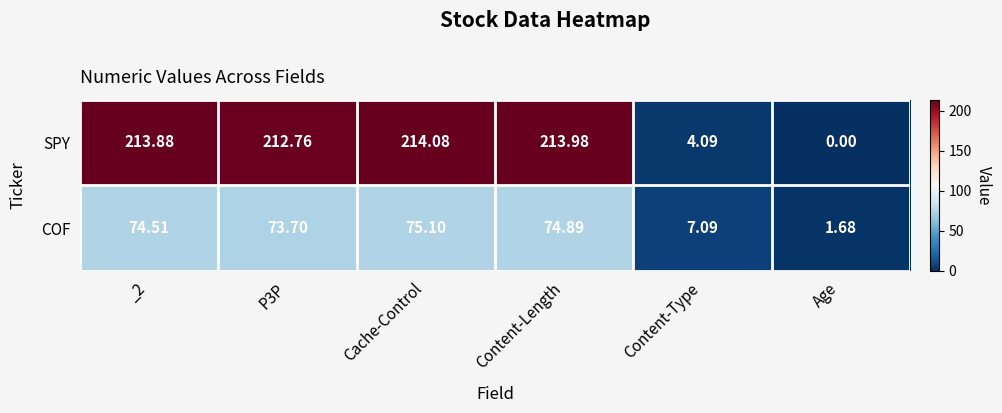

Which label corresponds to the smallest value in the chart?

Age